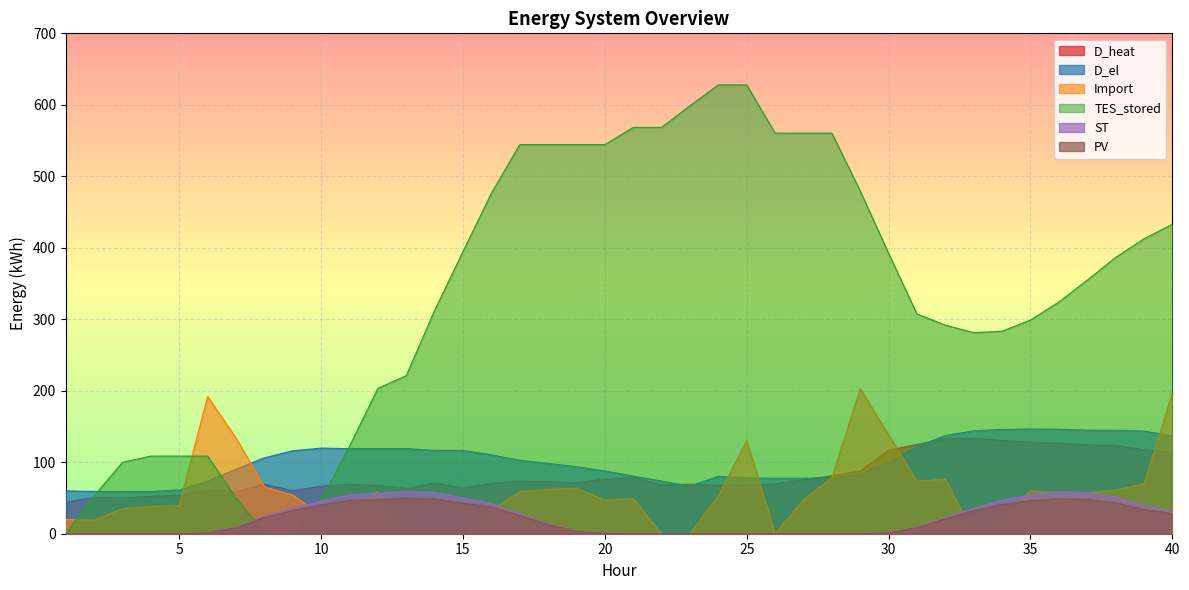

At which category does Import reach its first local peak?

6